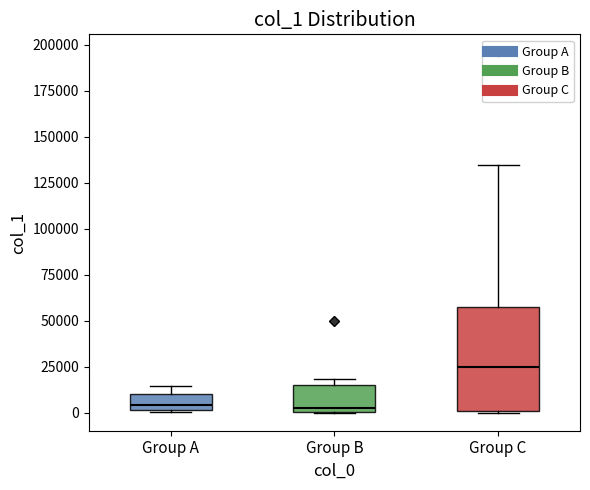

Reading left to right, read every box against the y-axis: the position of its median line, the range the box covers, and the ends of its whiskers. The values are not printed on the chart, so give them approximately, as read against the axis.

Group A: median 5000, box 0 to 10000, whiskers 0 to 15000
Group B: median 5000, box 0 to 15000, whiskers 0 to 20000
Group C: median 25000, box 0 to 55000, whiskers 0 to 135000